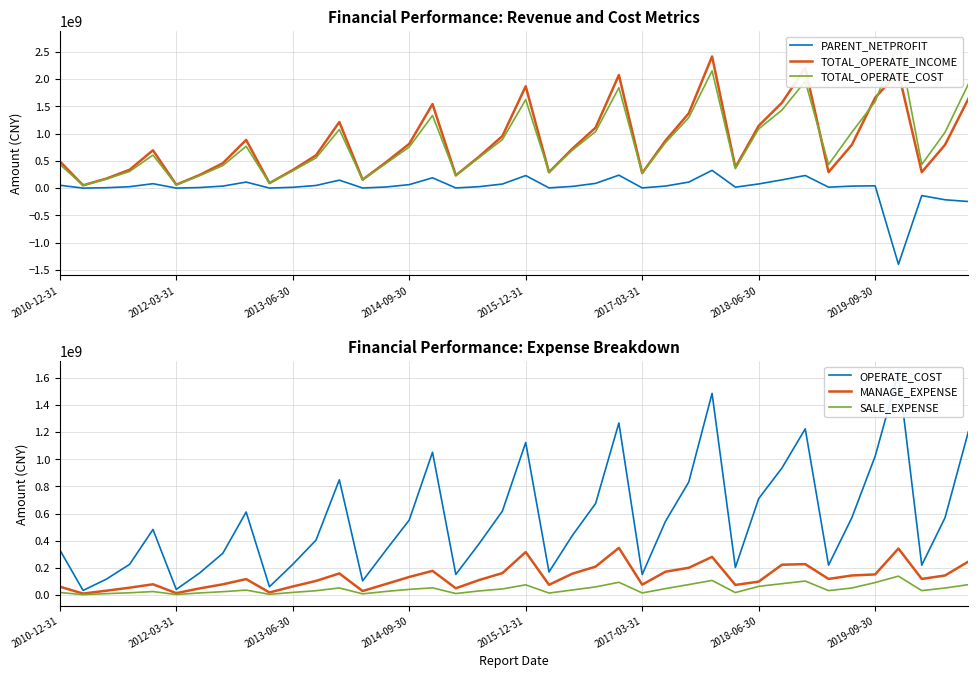

What is the highest value of the PARENT_NETPROFIT series?

326506950.3